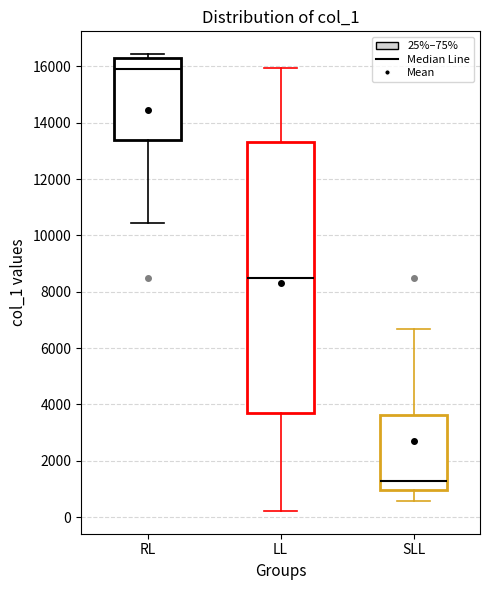

Where is the lower edge of the box for SLL on the y-axis? The values are not printed on the chart, so give them approximately, as read against the axis.

1000